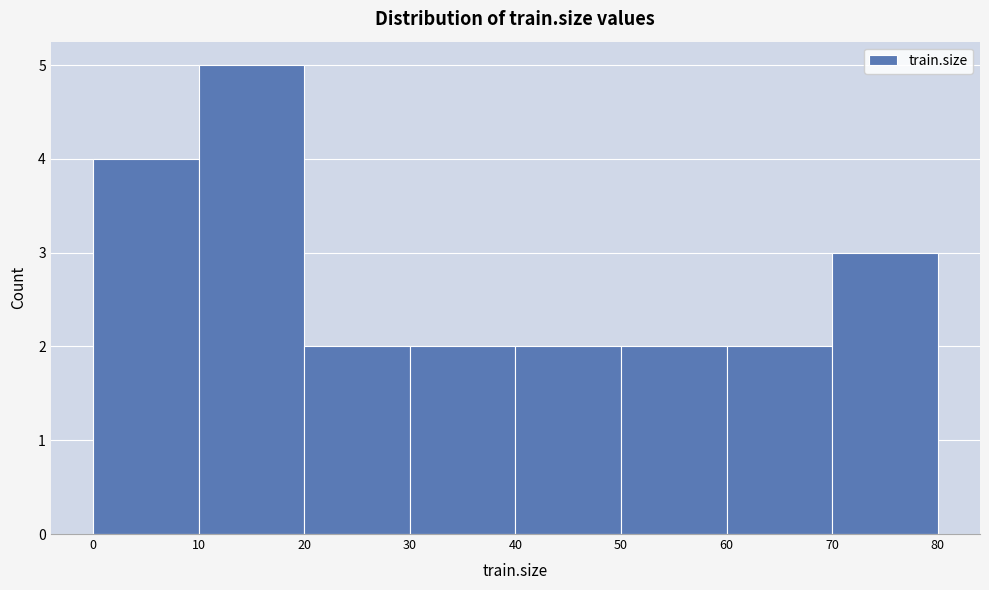

What is the height of the bar covering 30 to 40 on the x-axis? The values are not printed on the chart, so give them approximately, as read against the axis.

2